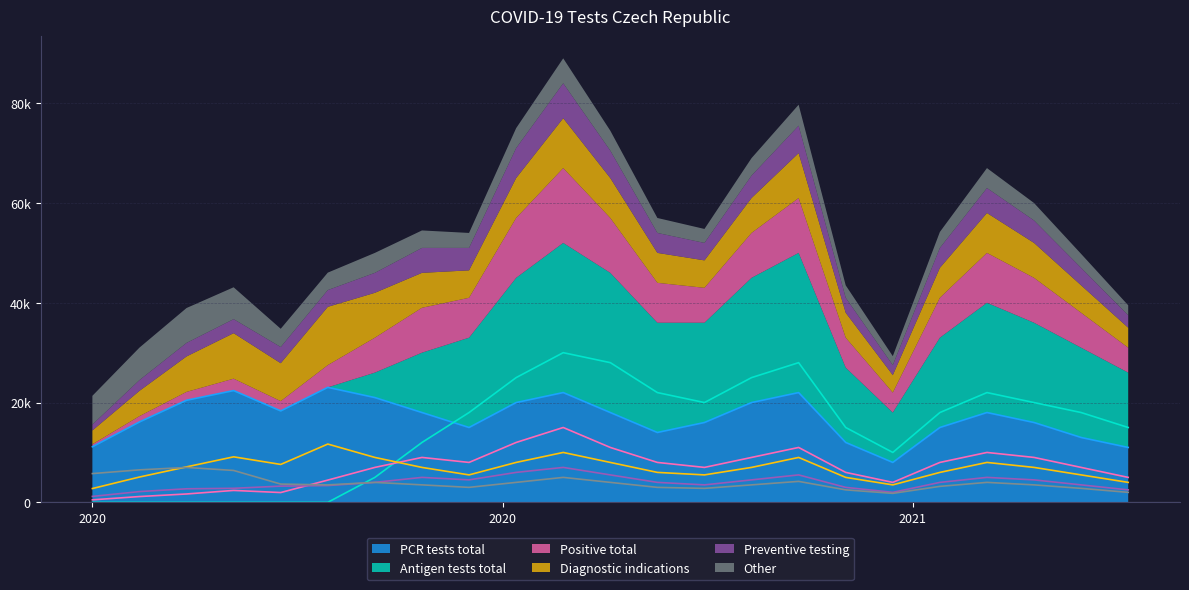

Is it true that PCR tests total equals 18000 at 2020-10-20?

True